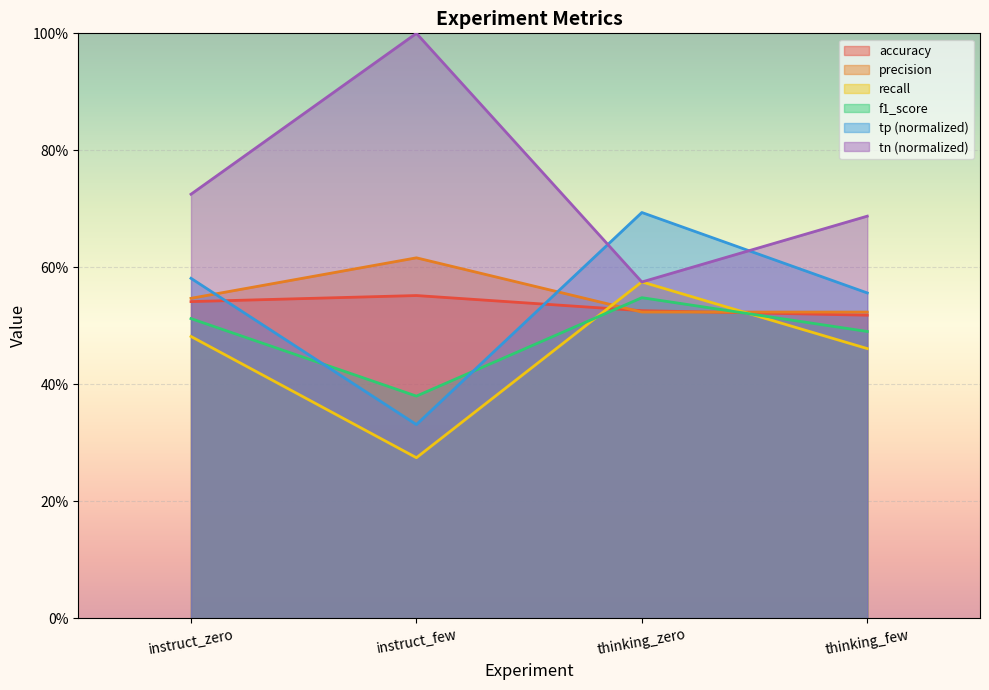

Which series has the largest total across all categories?

tn (normalized)